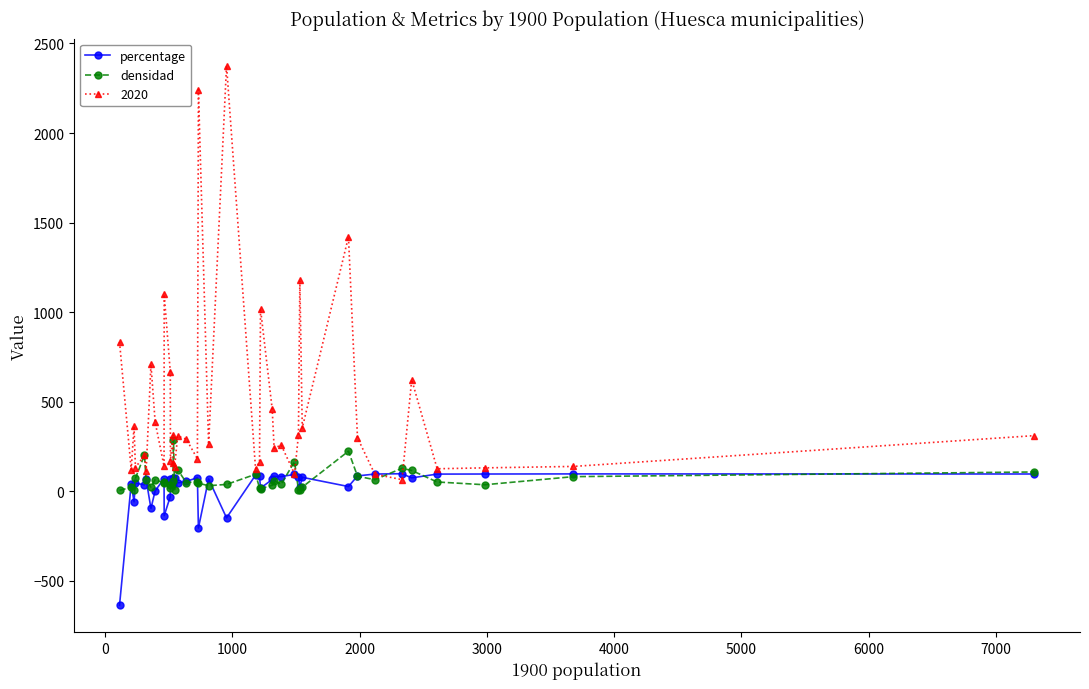

Which series has the largest range (max minus min)?

2020